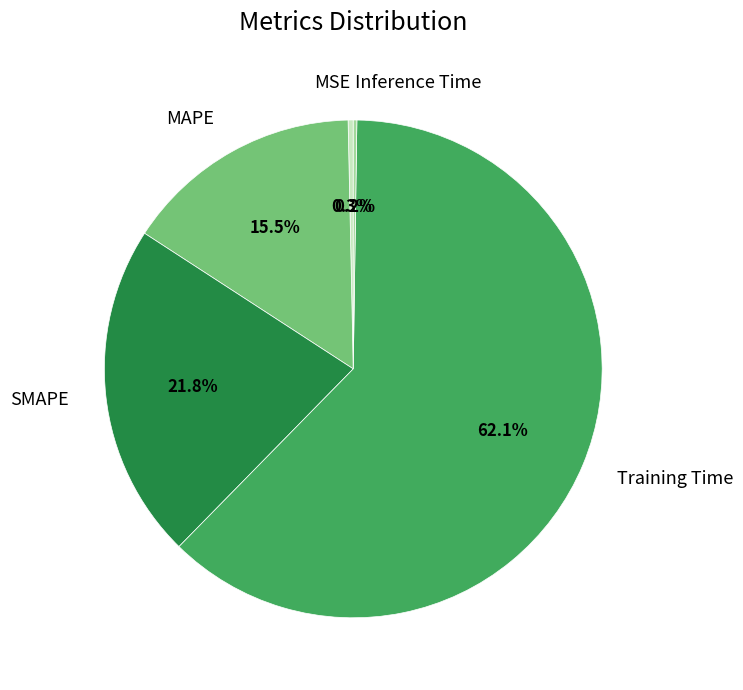

Does any single category account for the majority?

Yes